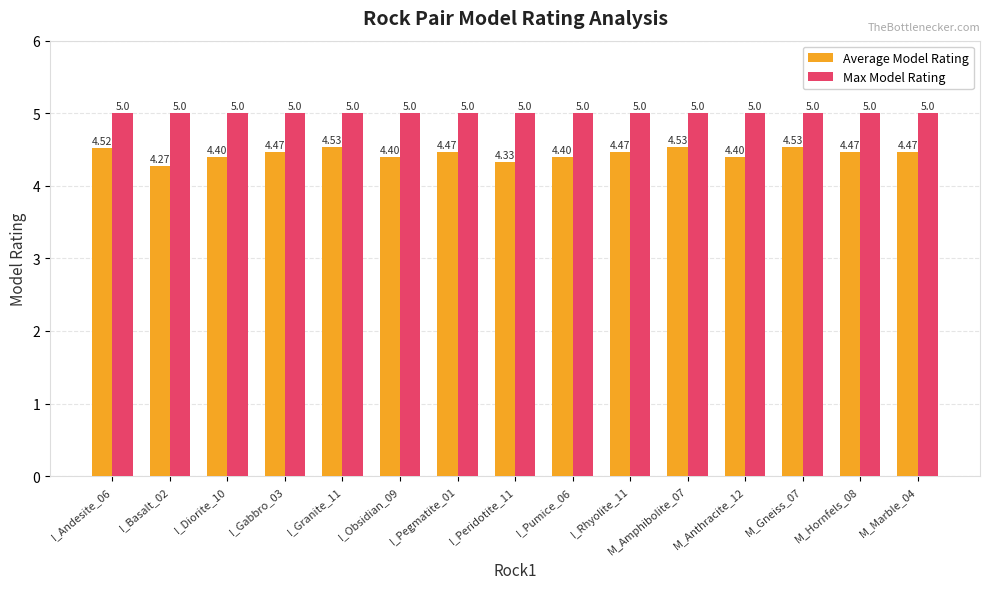

What is the sum of all Average Model Rating values?

66.7